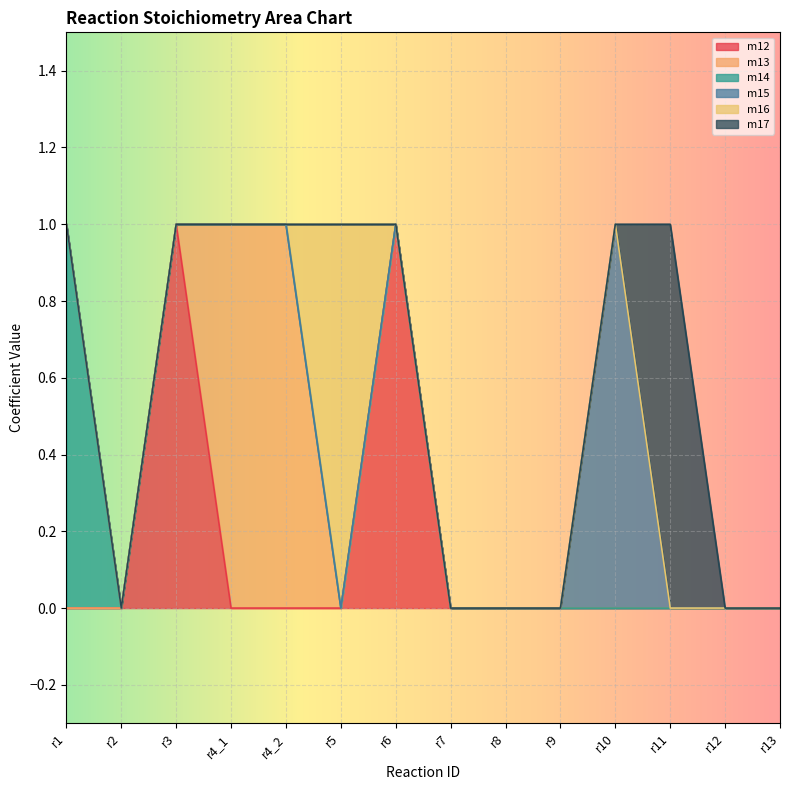

Does the chart display data point markers on the line(s)?

No